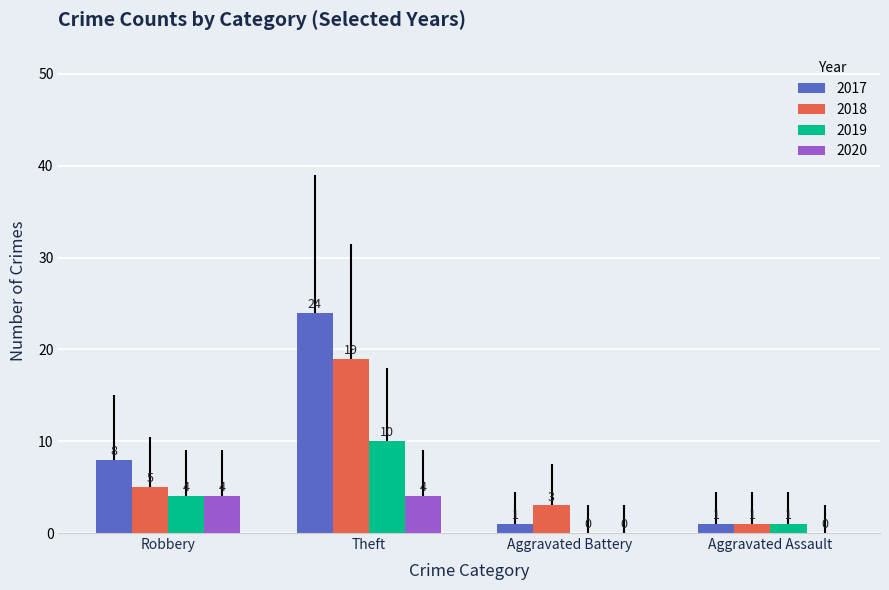

How many categories are shown in the chart?

4